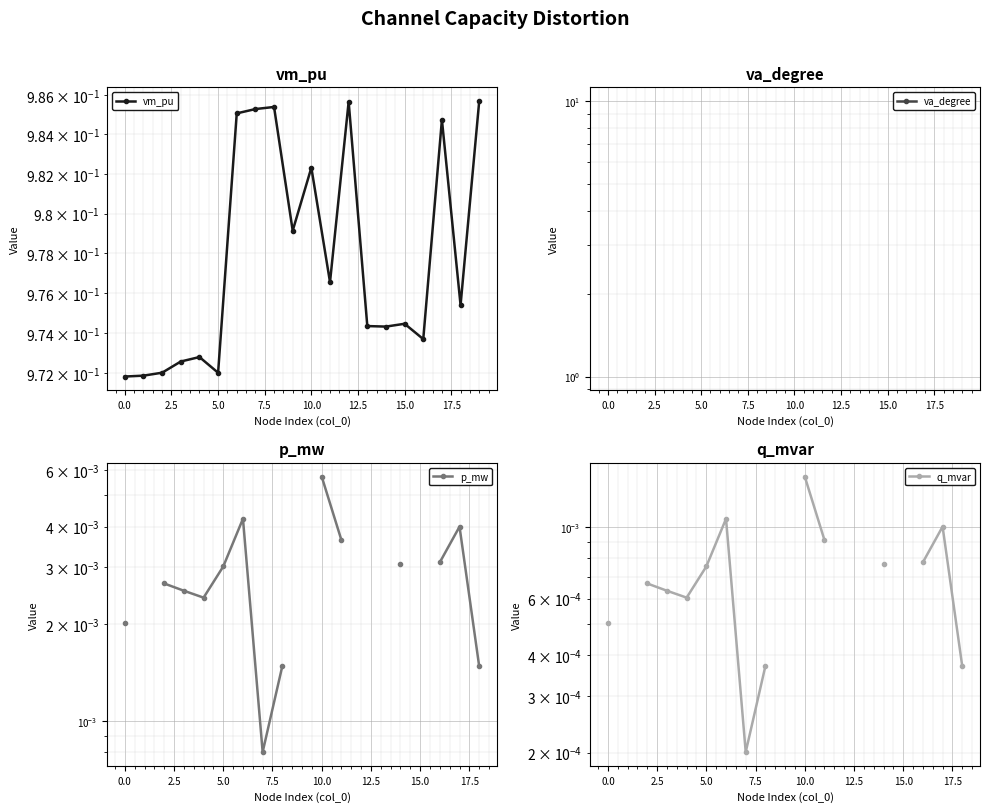

True or false: p_mw and vm_pu cross at least once.

False